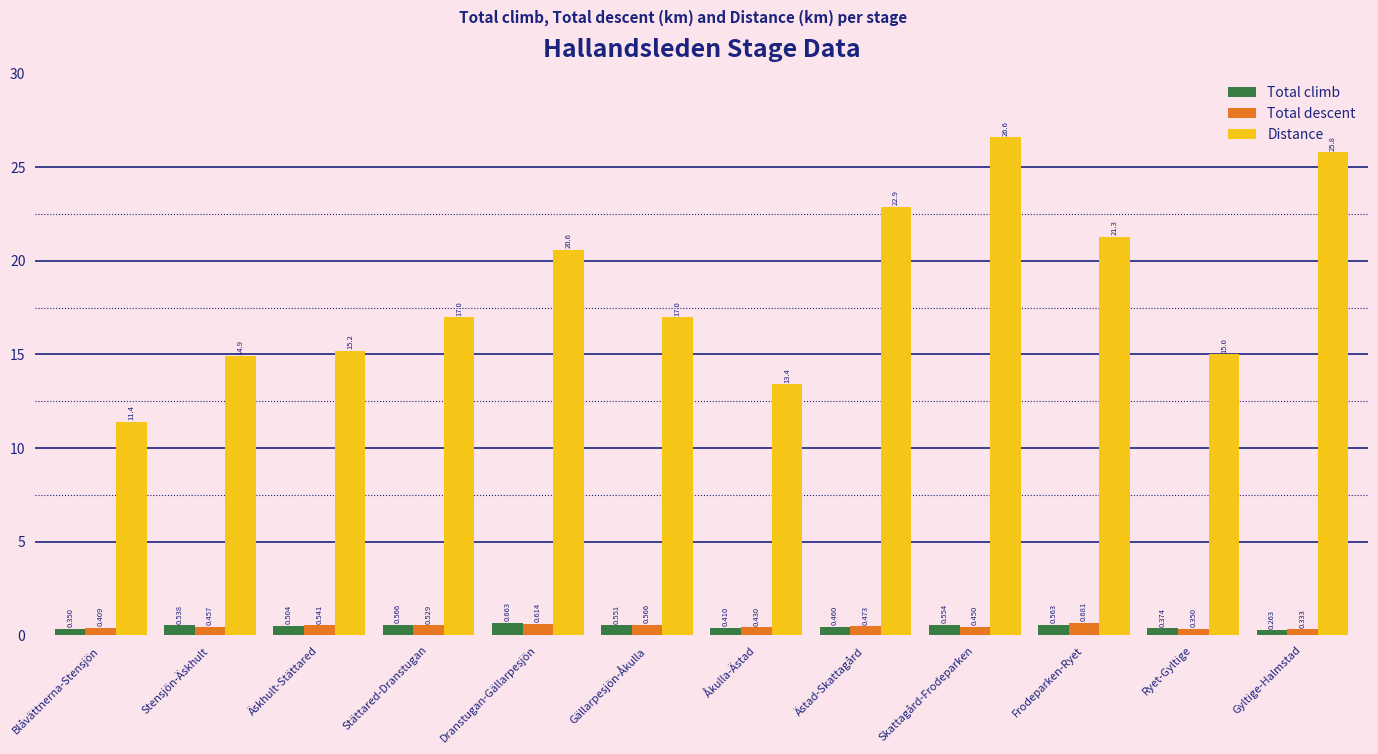

What is the label of the 6th bar from the right?

Åkulla-Ästad